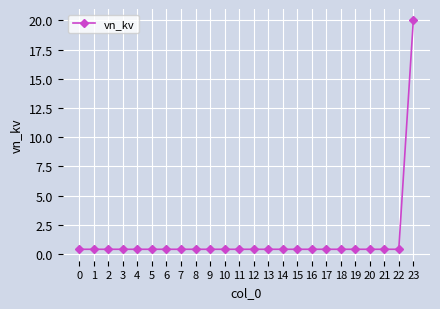

Does the chart have visible grid lines?

Yes